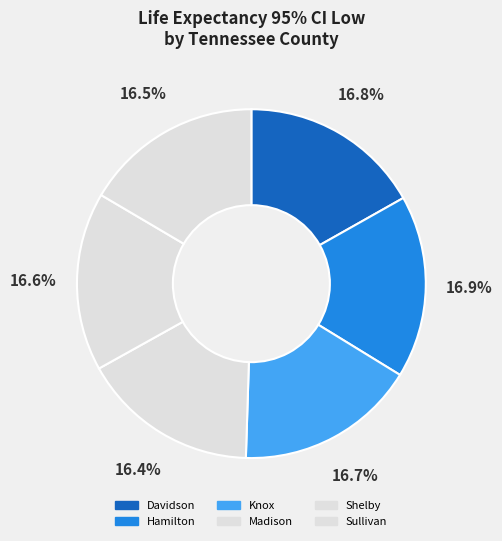

How many segments does this pie chart have?

6